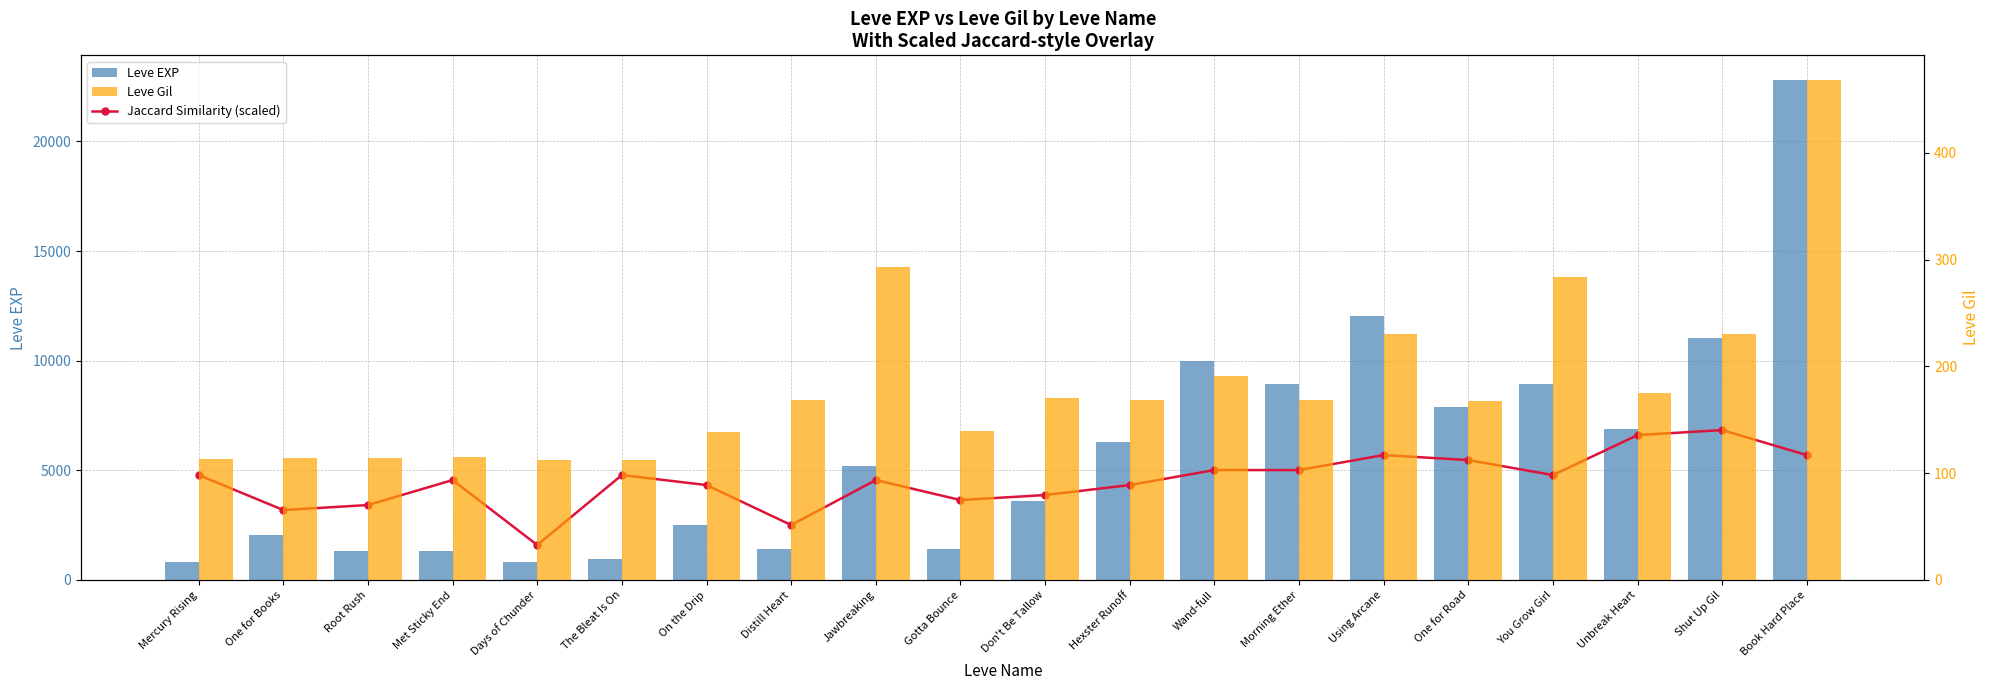

Which category has the lowest value across all series?

Days of Chunder